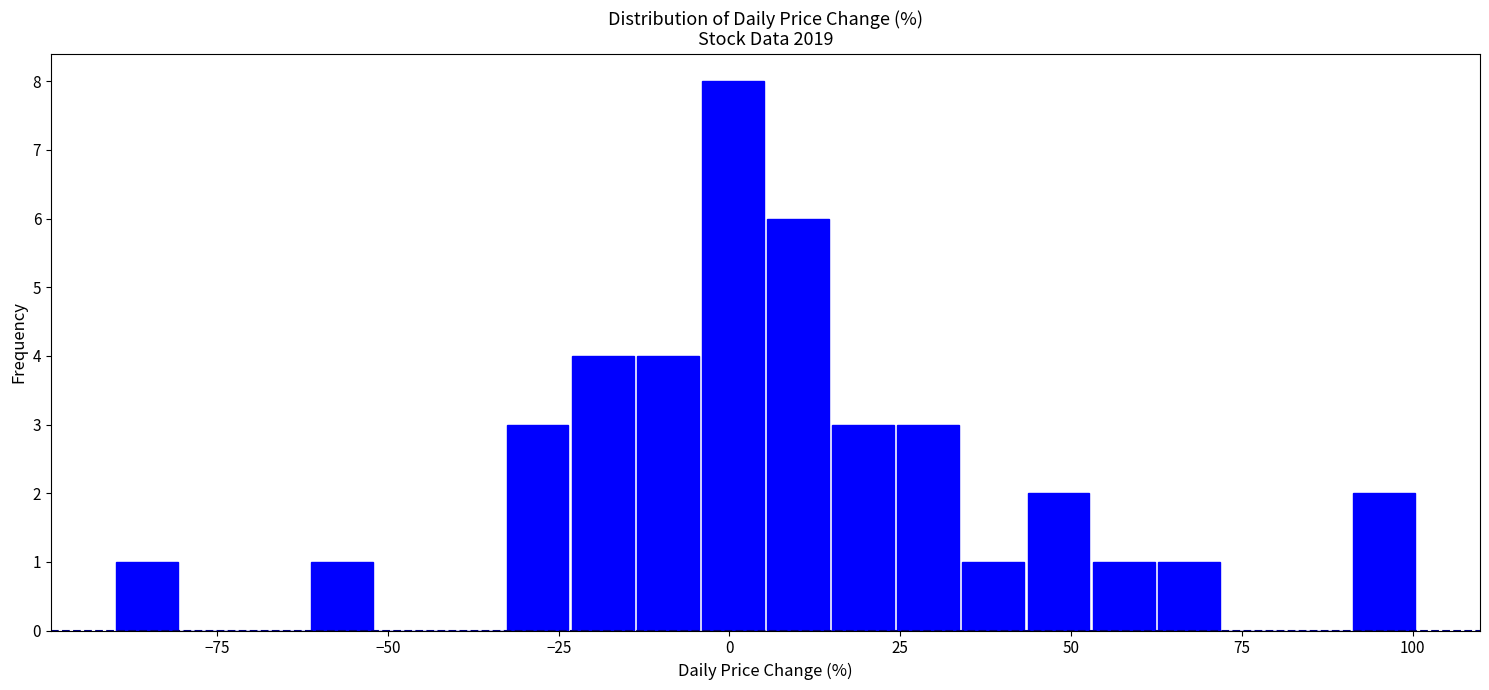

Around what value on the x-axis is the tallest bar? Give the approximate position of its centre, as read against the axis.

0